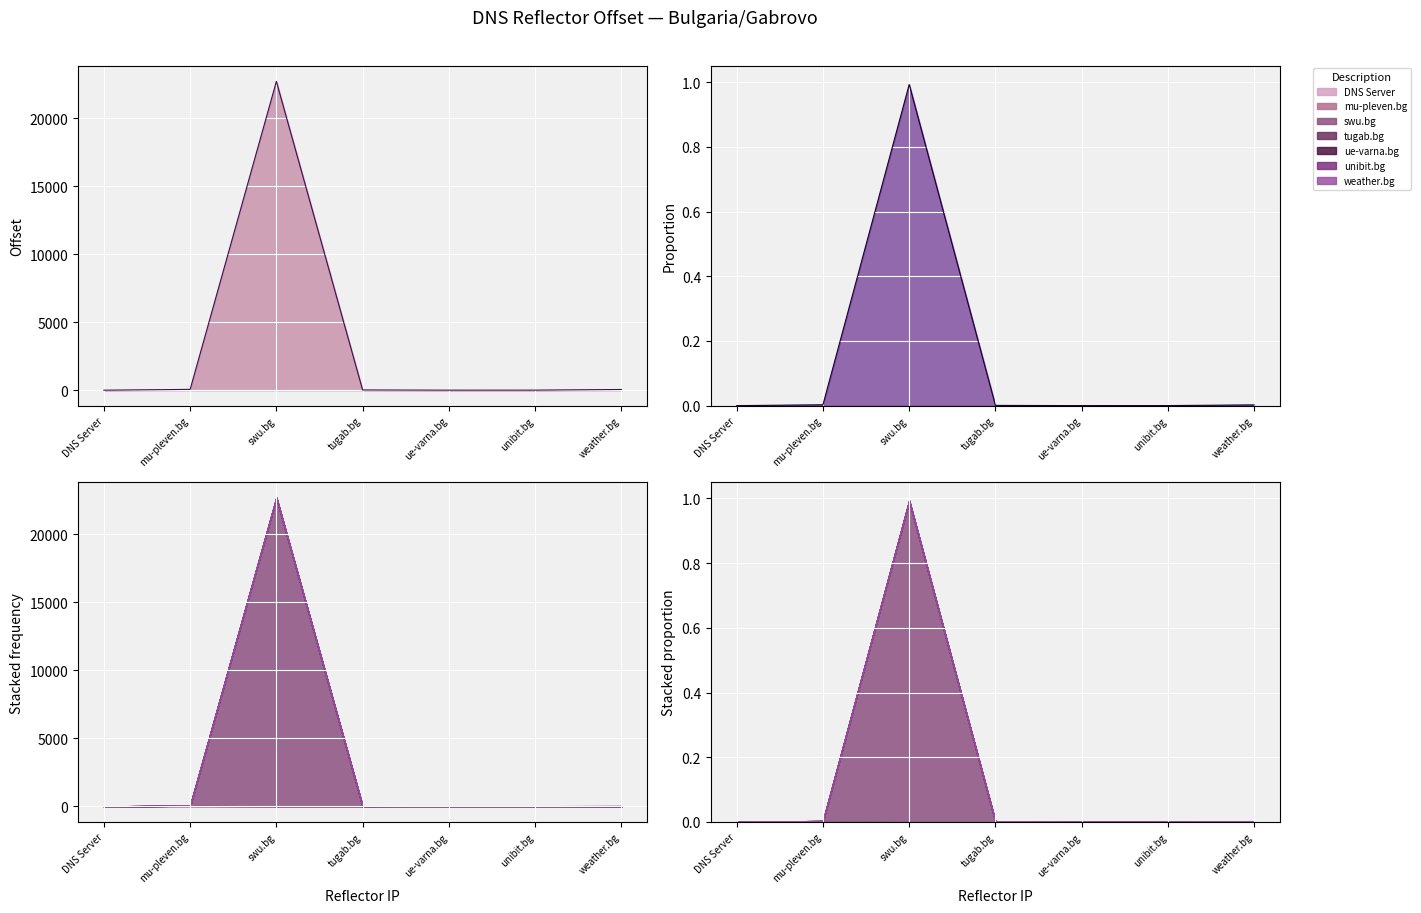

True or false: there are more than 0 points higher than both neighbors.

True